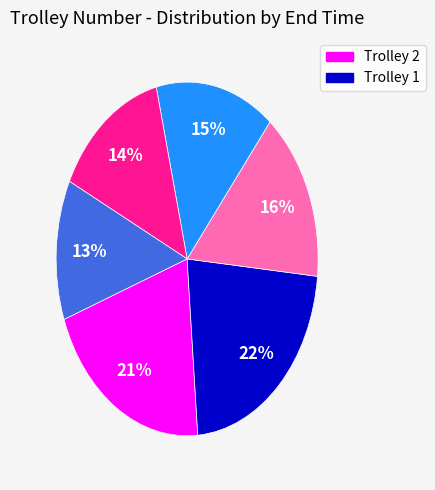

Is there a majority slice in this chart?

No